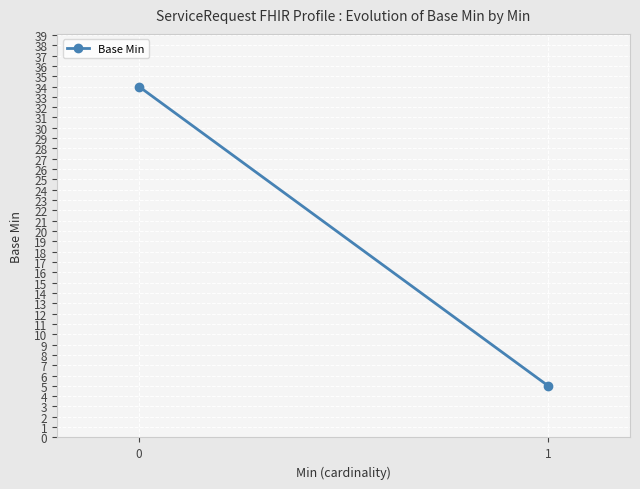

What is the sum of all values?

39